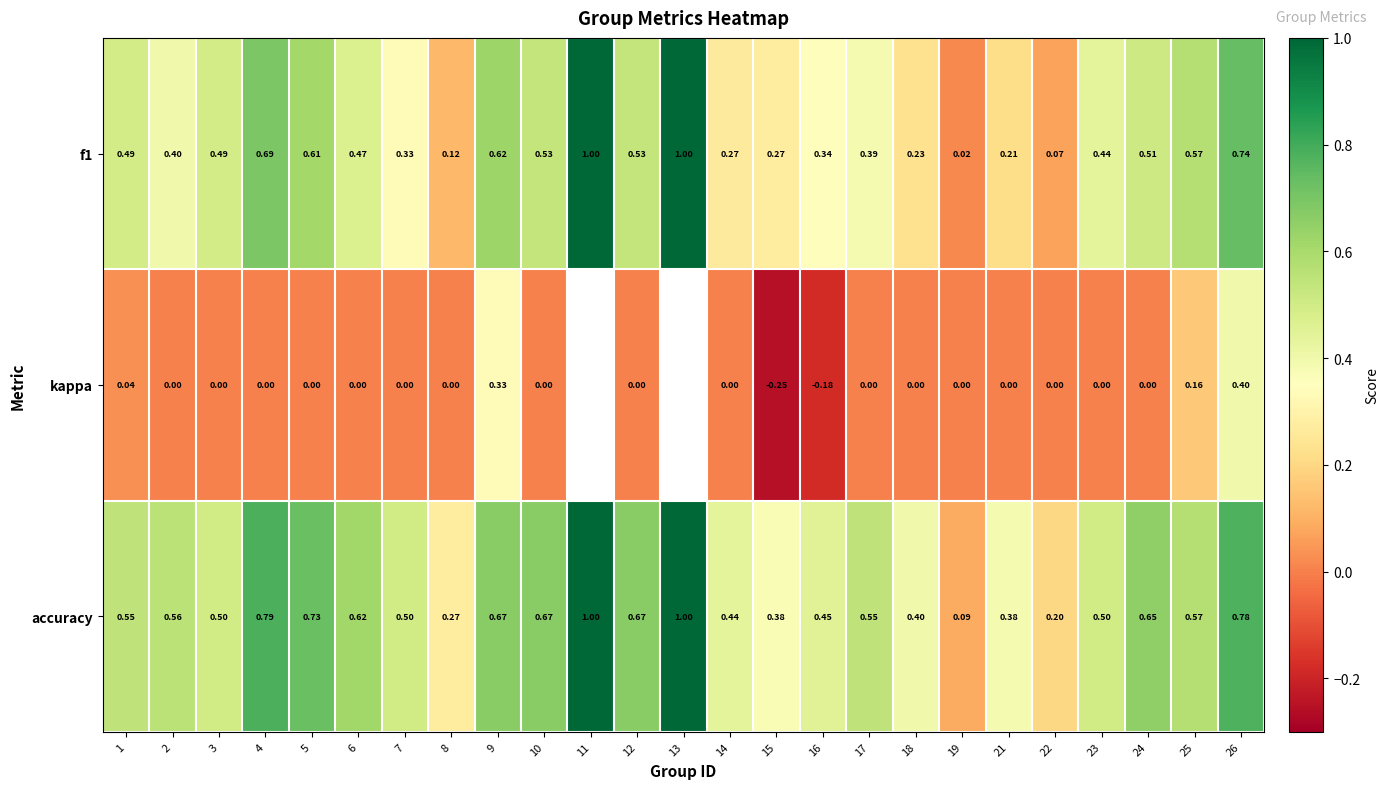

Is the value of f1 at 17 greater than the value of accuracy at 9?

No